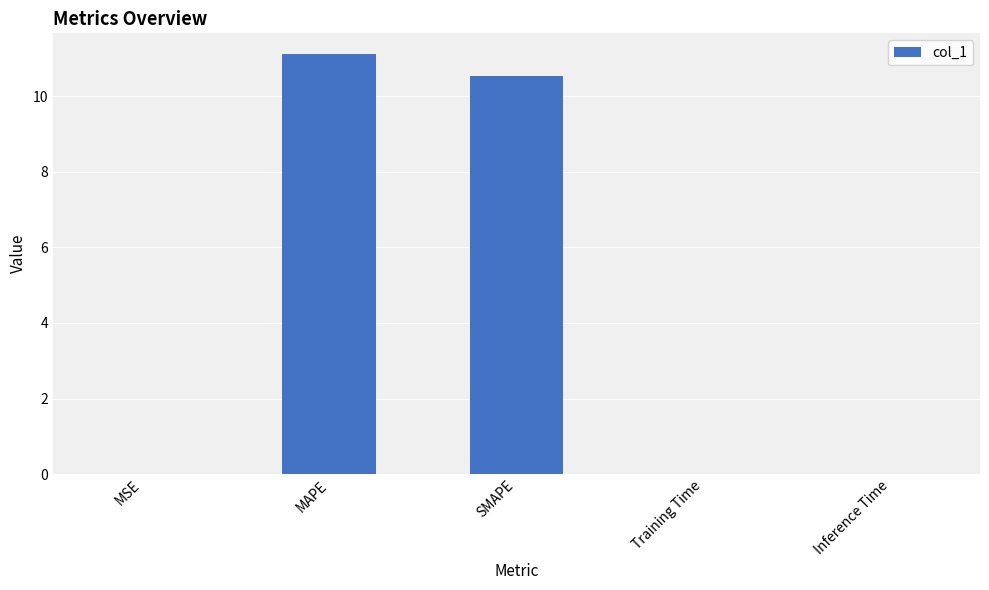

Count the number of categories in the chart.

5